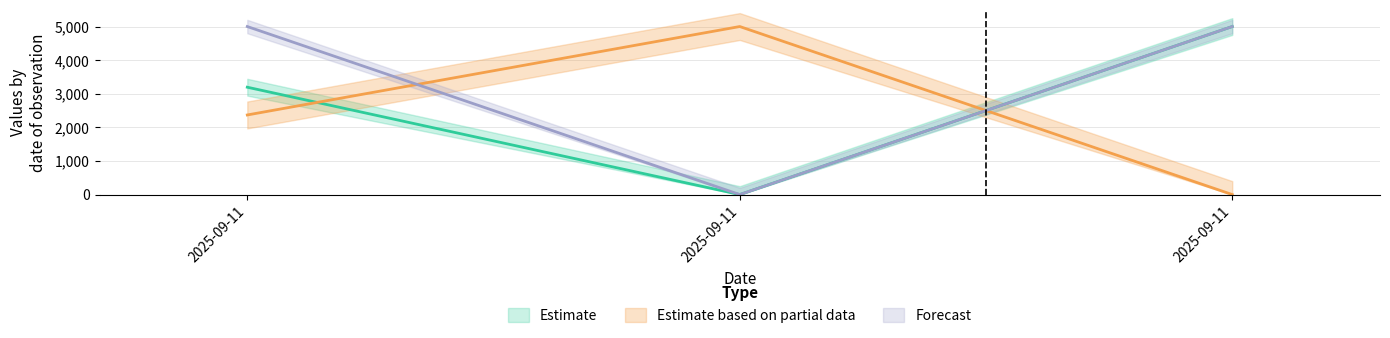

Reading left to right, extract all data points from this chart.

Ost: 2025-09-11=3194.4	2025-09-11=0.0	2025-09-11=5000.0
Nord: 2025-09-11=2368.4	2025-09-11=5000.0	2025-09-11=0.0
TaxonId: 2025-09-11=5000.0	2025-09-11=0.0	2025-09-11=5000.0